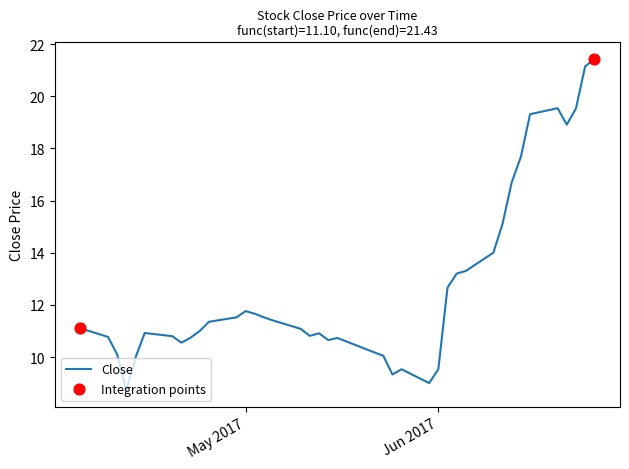

What is the smallest value displayed?

8.7